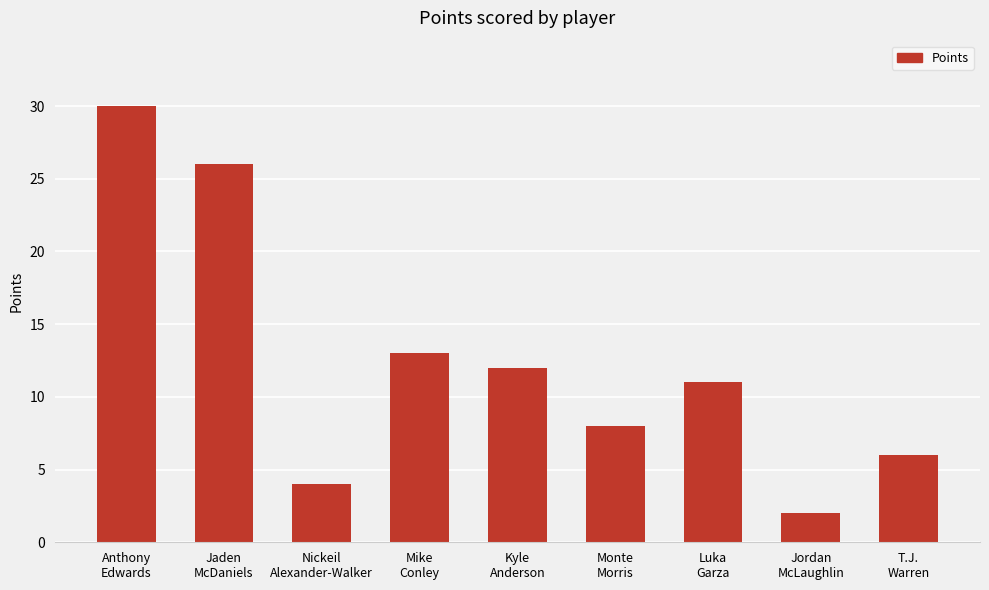

Reading left to right, transcribe all the data shown in this chart.

Anthony
Edwards=30	Jaden
McDaniels=26	Nickeil
Alexander-Walker=4	Mike
Conley=13	Kyle
Anderson=12	Monte
Morris=8	Luka
Garza=11	Jordan
McLaughlin=2	T.J.
Warren=6